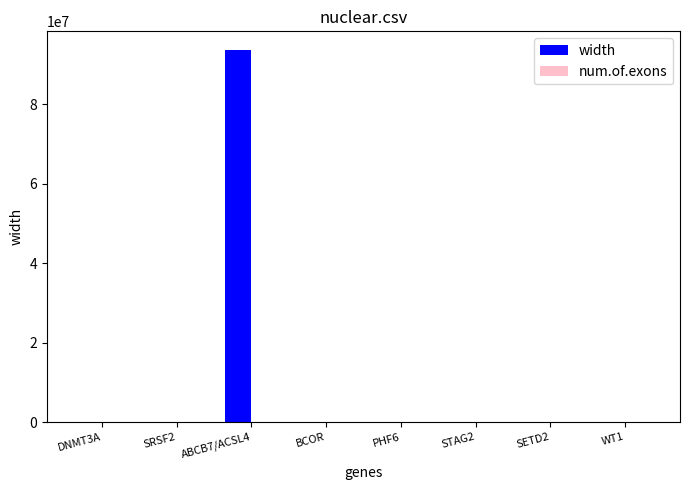

What is the sum of all width values?

94182059